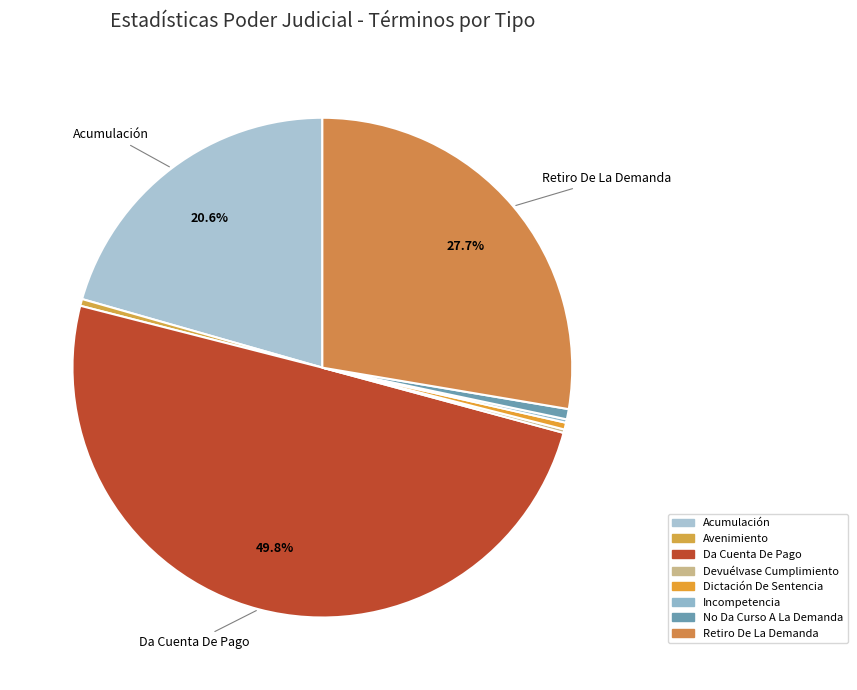

What percentage is the Da Cuenta De Pago slice, to the nearest percent?

50%